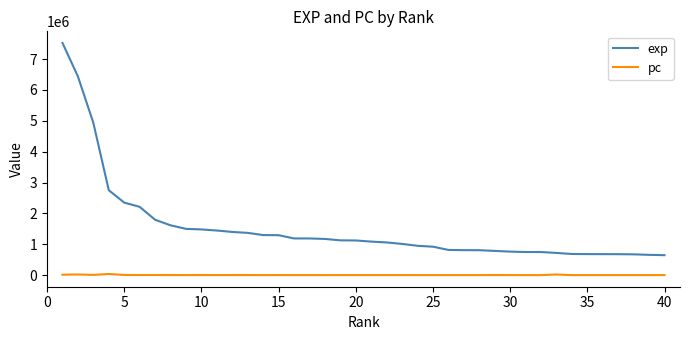

Count the number of data series in this chart.

2